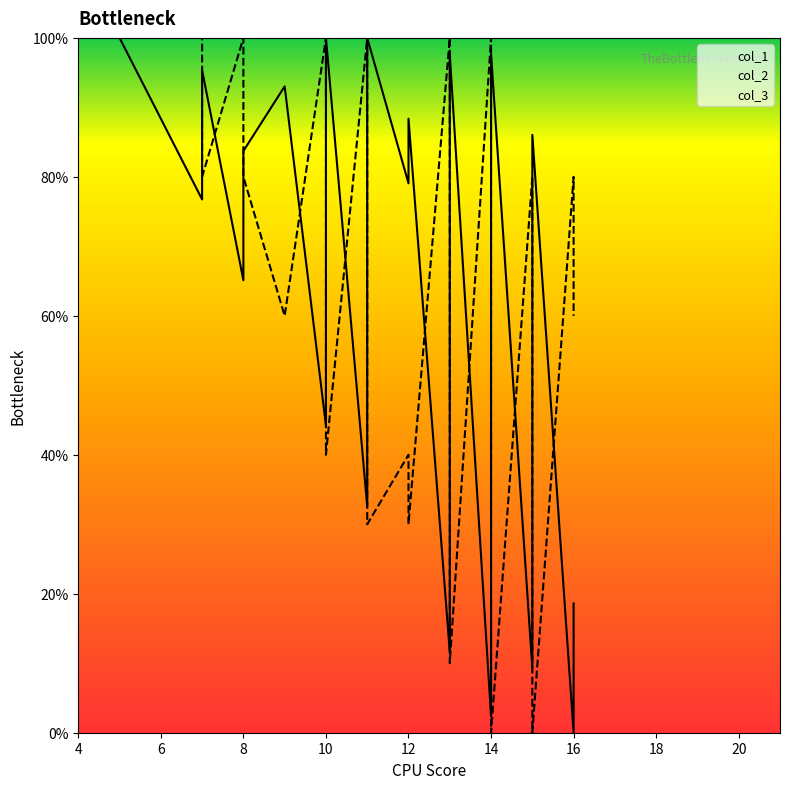

True or false: col_1 has more than 1 points higher than both neighbors.

True